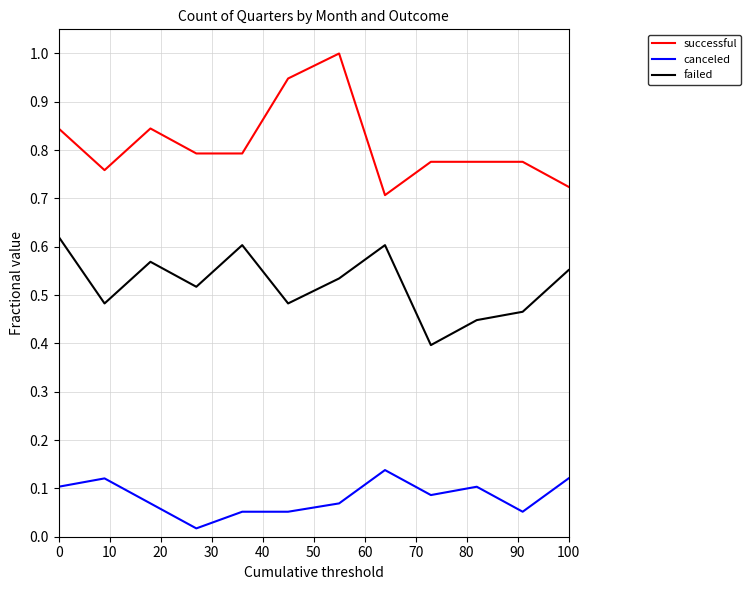

Which series has the largest total across all categories?

successful